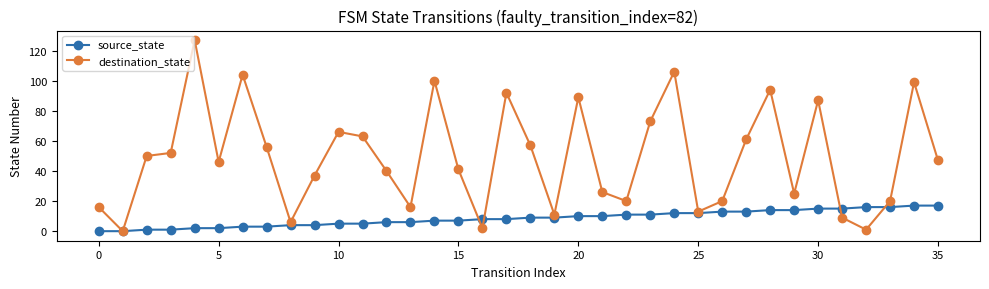

Which series has the widest spread of values?

destination_state